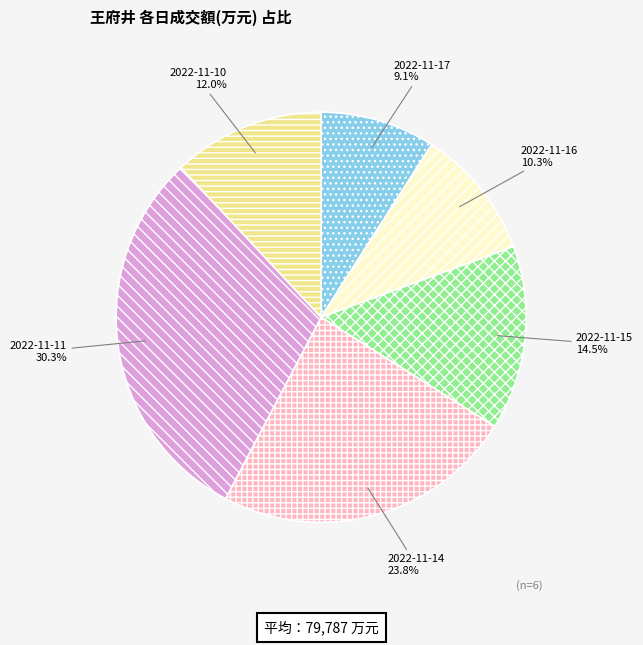

Combined, what portion of the pie is 2022-11-10 and 2022-11-17?

21.1%